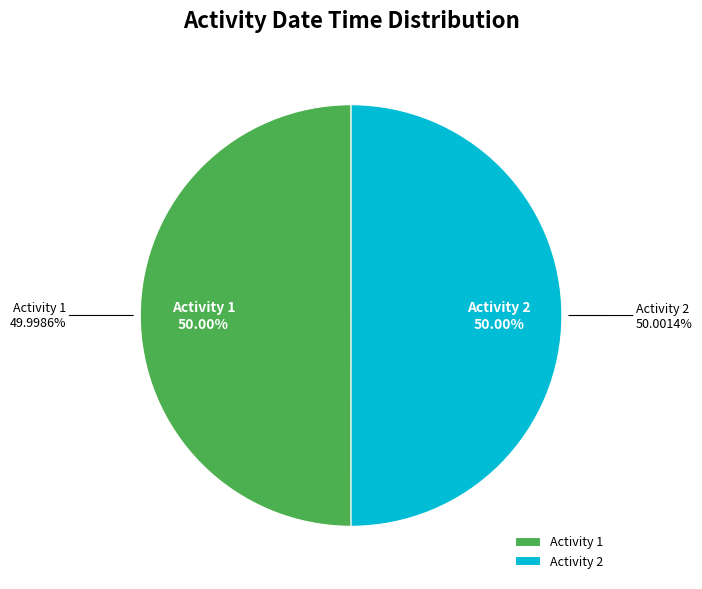

How many segments does this pie chart have?

2